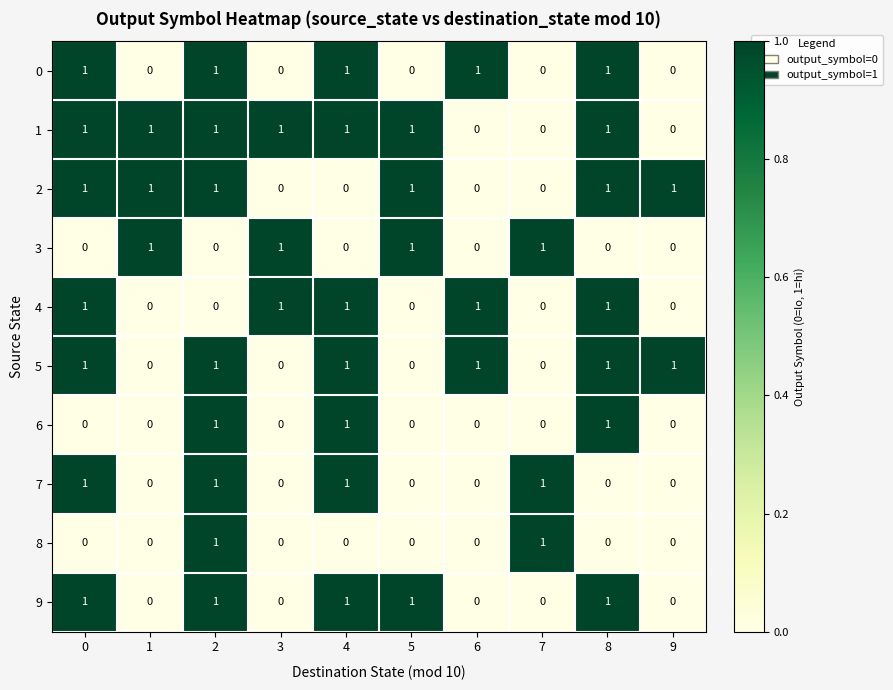

What is the sum of all 3 values?

4